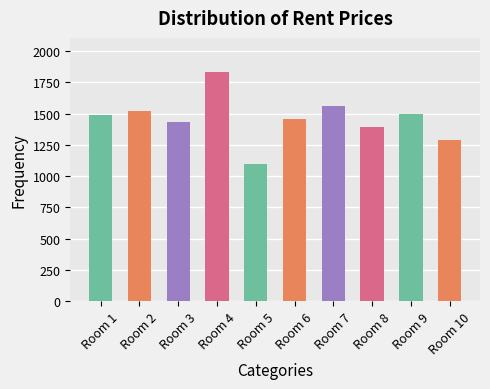

Does the chart contain stacked bars?

No